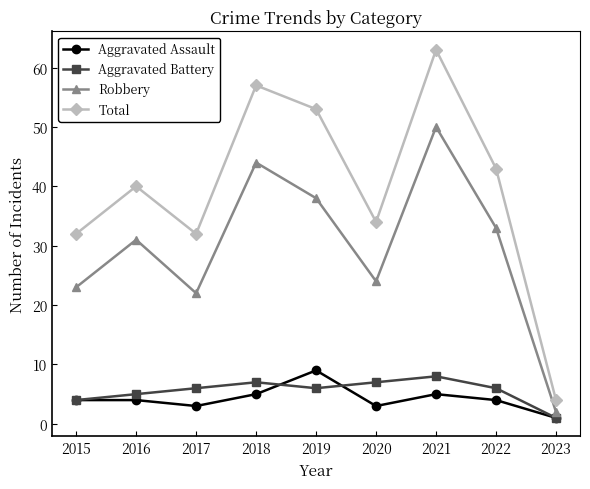

Which series changed the most between 2016 and 2022?

Total